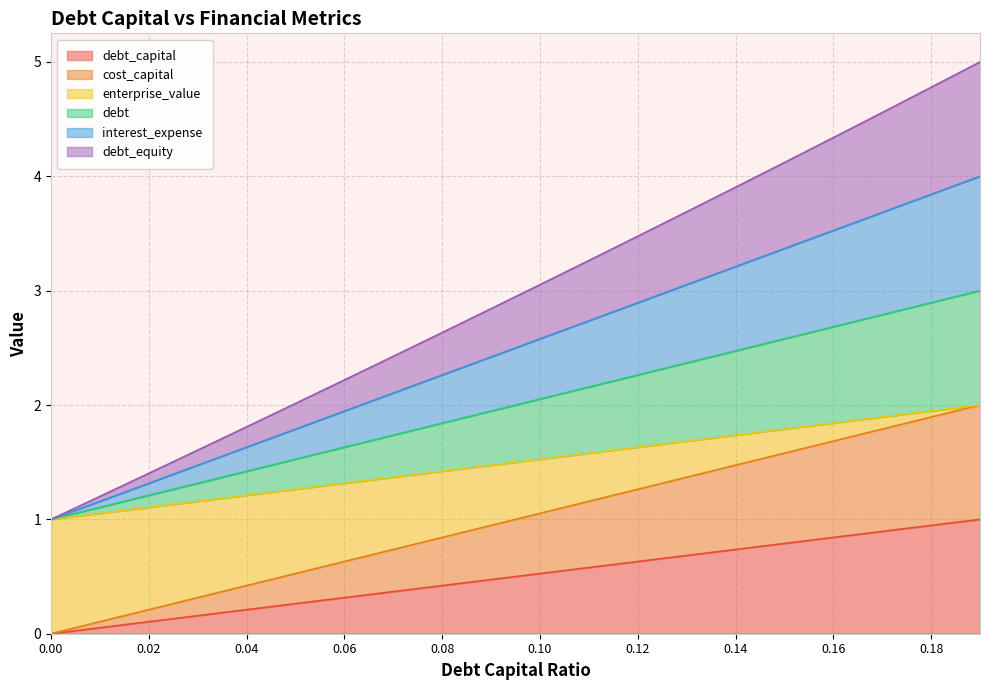

What position from the left is 0.09?

10